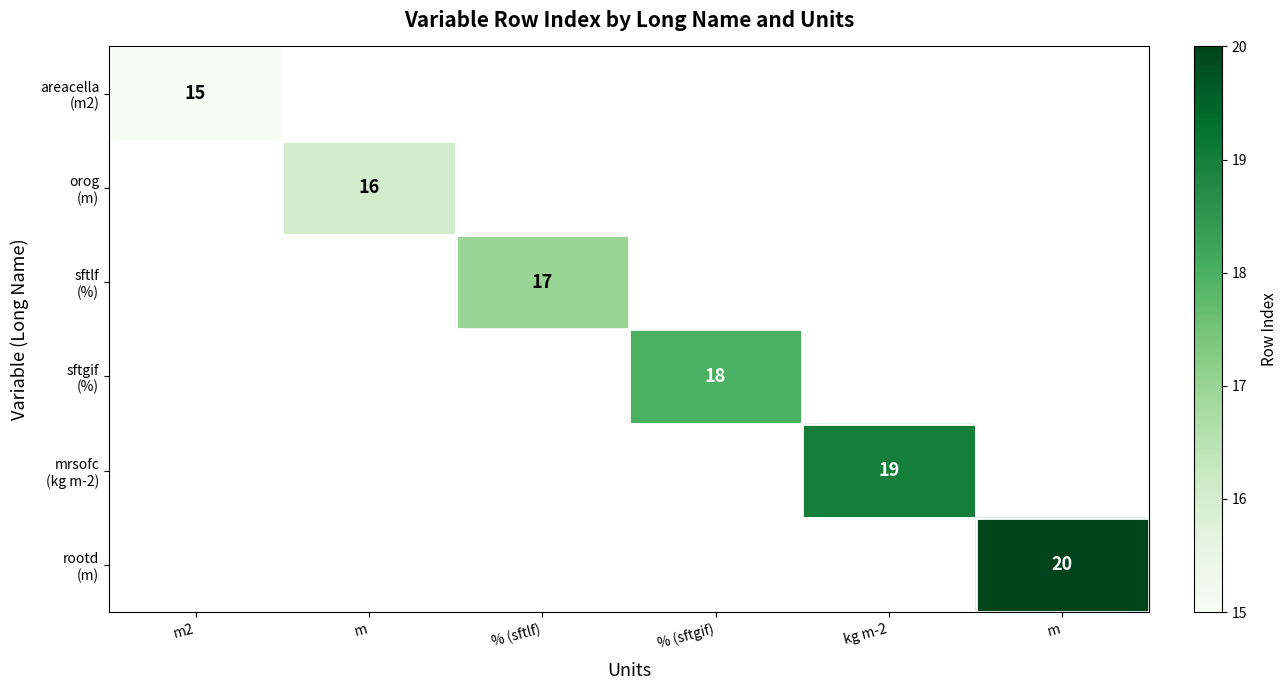

What value does the sftlf (%) series have at % (sftlf)?

17.0